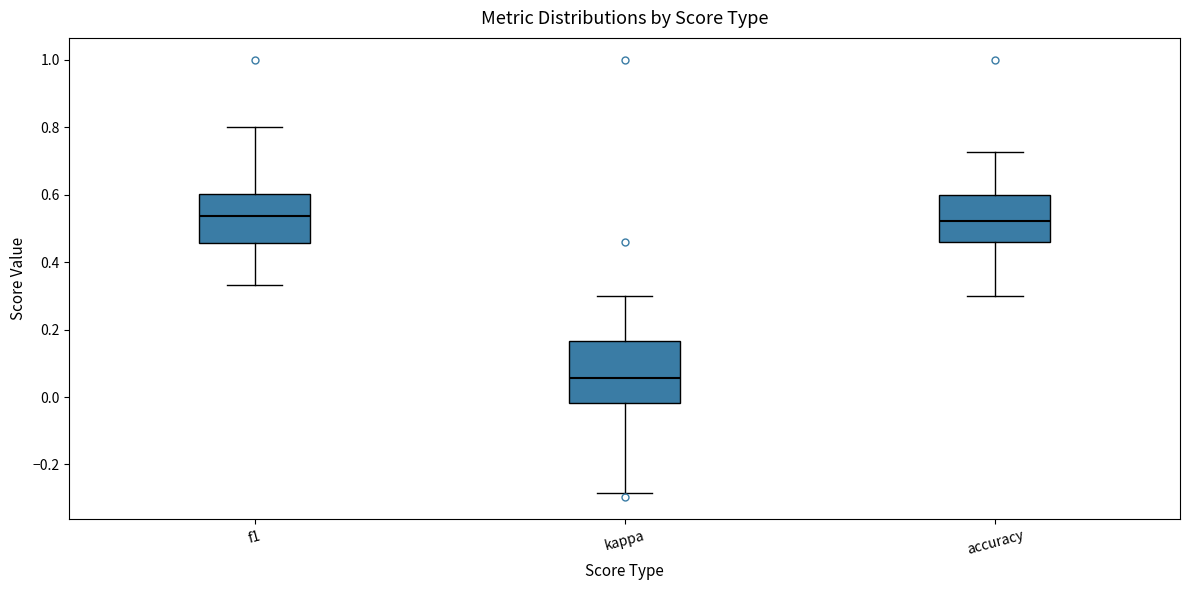

Comparing the boxes themselves (not the whiskers), which one is the tallest?

kappa